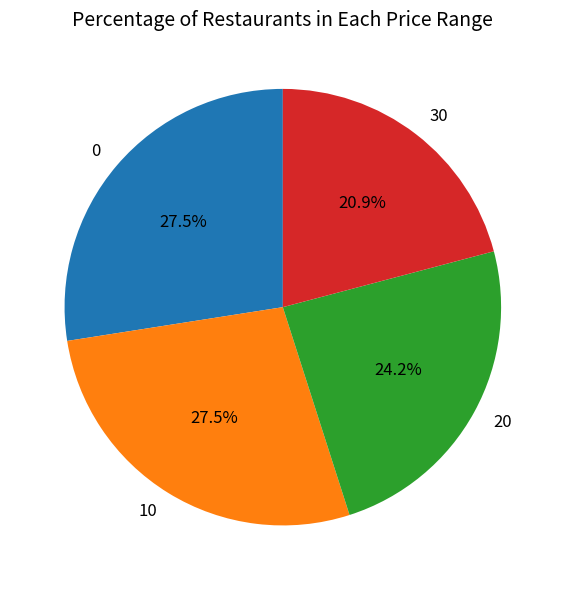

True or false: 20 accounts for 24% of the total.

True